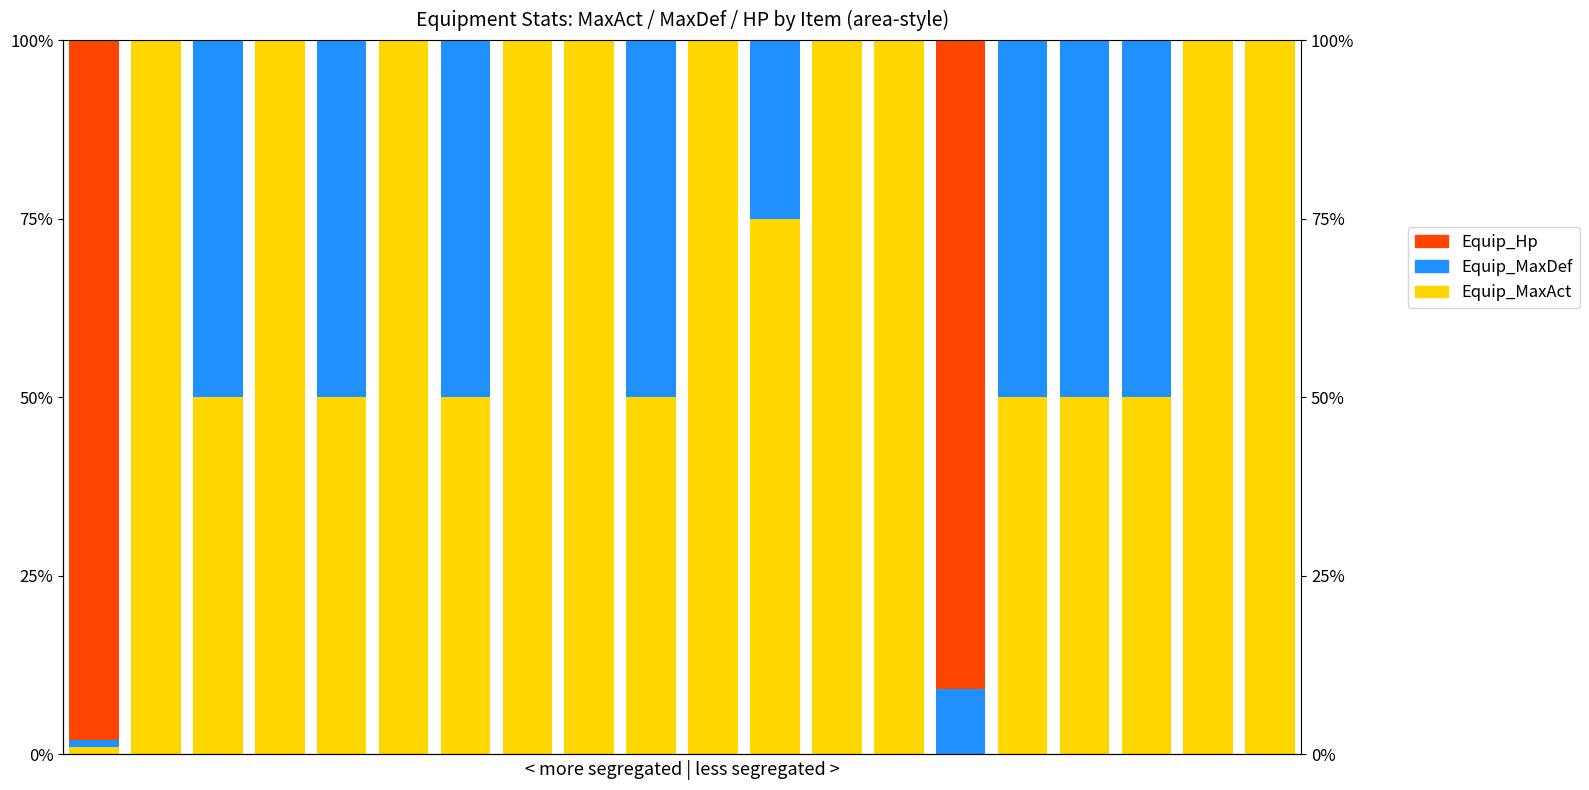

Where is Equip_Hp nearest to the value 49?

14